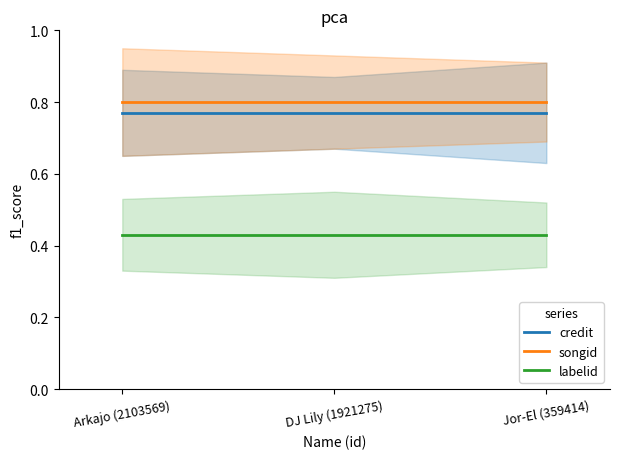

At how many categories does at least one series exceed 0?

3